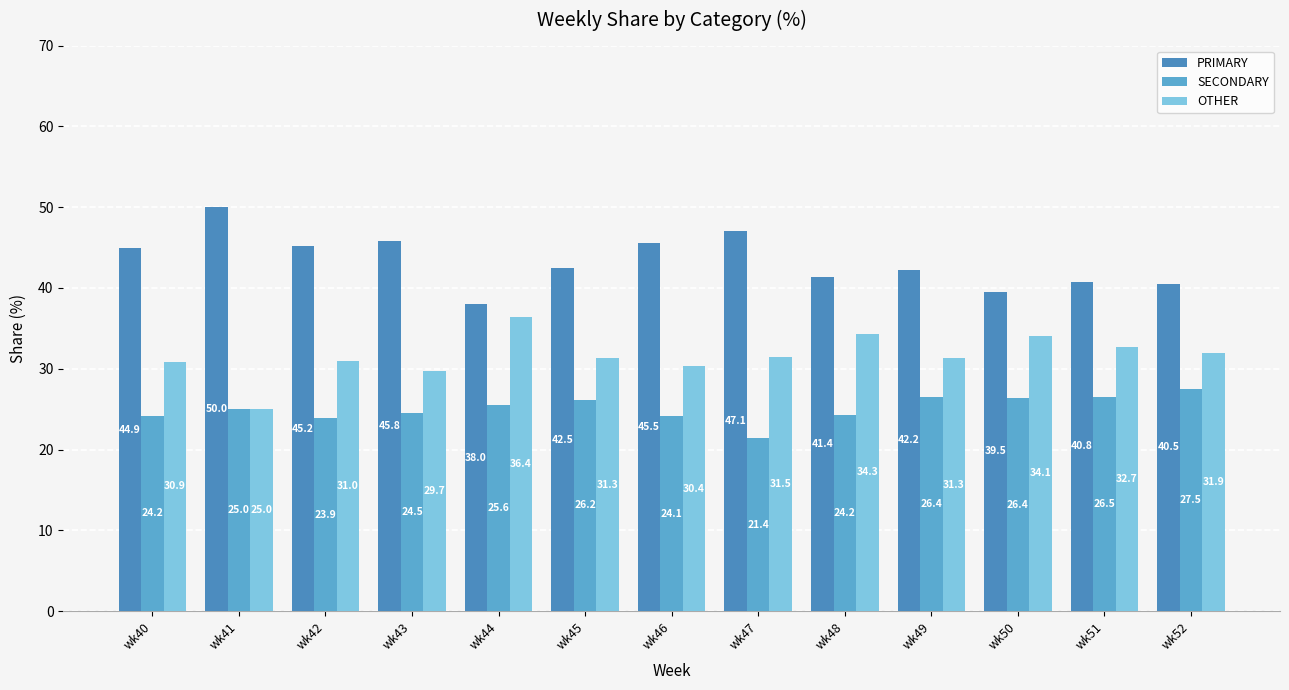

What is the sum of all PRIMARY values?

563.6